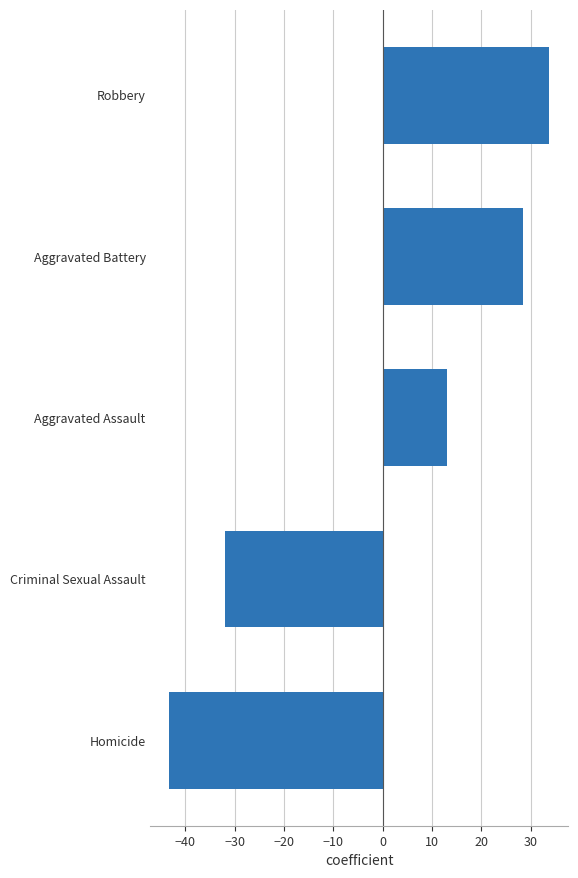

What is the change in value from Aggravated Assault to Criminal Sexual Assault?

-45.0